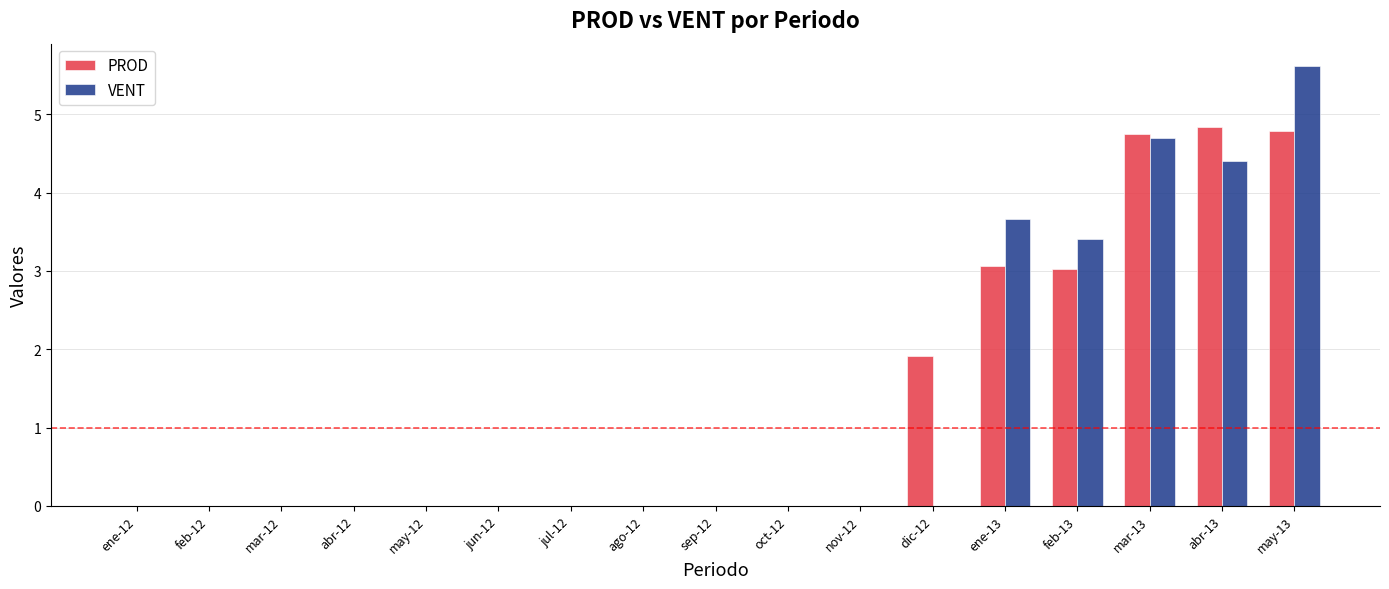

What is the sum of all VENT values?

21.8